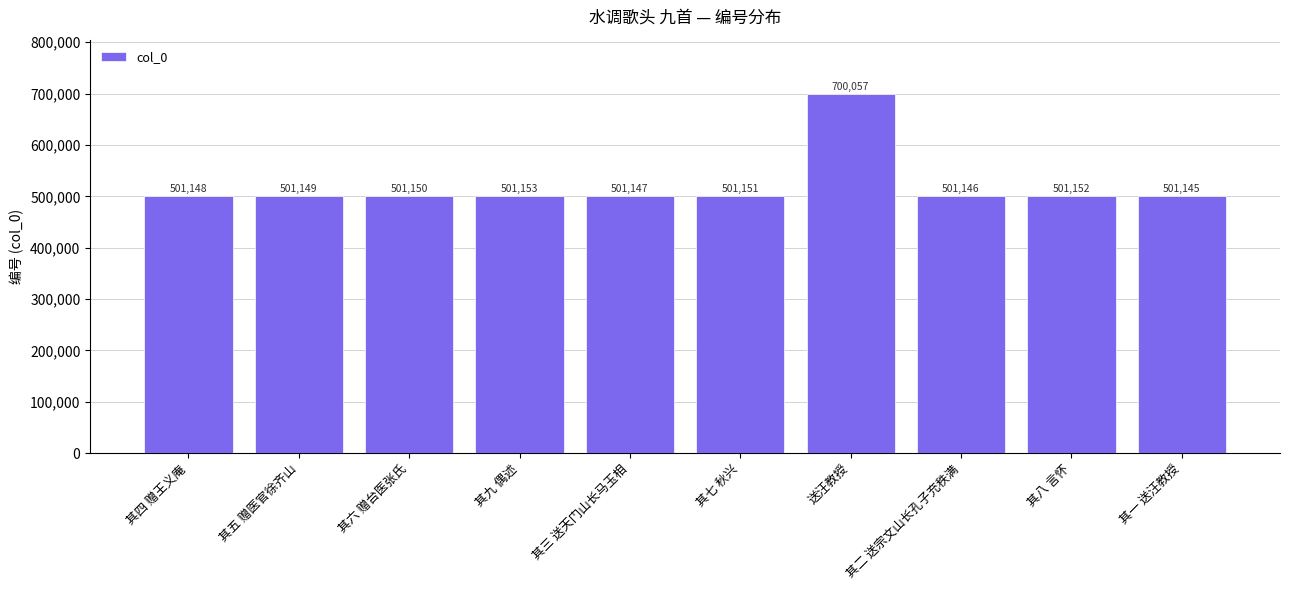

Reading left to right, extract all data points from this chart.

其四 赠王义庵=501148	其五 赠医官徐齐山=501149	其六 赠台医张氏=501150	其九 偶述=501153	其三 送天门山长马玉相=501147	其七 秋兴=501151	送汪教授=700057	其二 送宗文山长孔子充秩满=501146	其八 言怀=501152	其一 送汪教授=501145